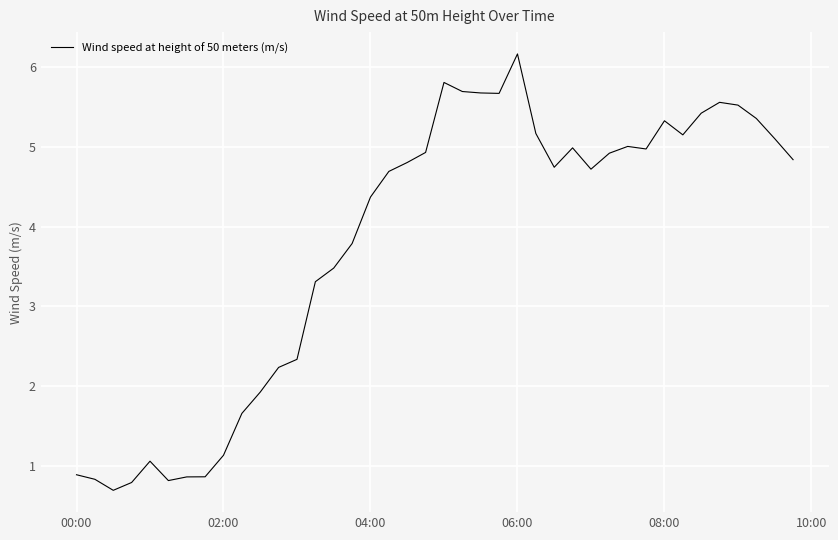

What is the difference between the maximum and minimum values?

5.5